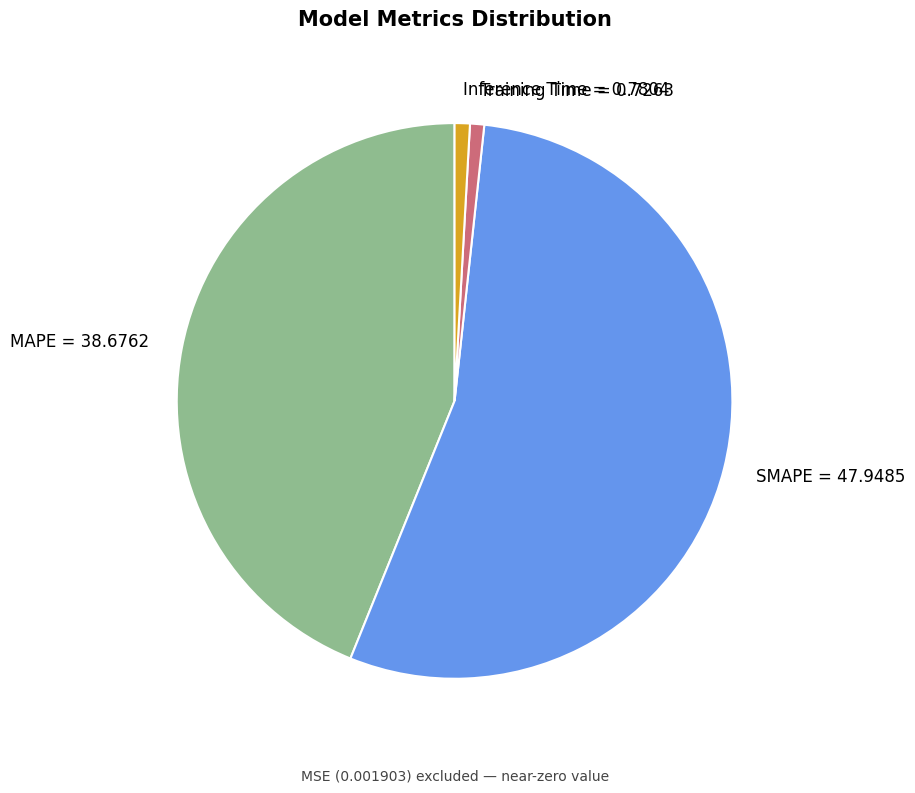

Is there any slice that represents more than half of the pie?

Yes